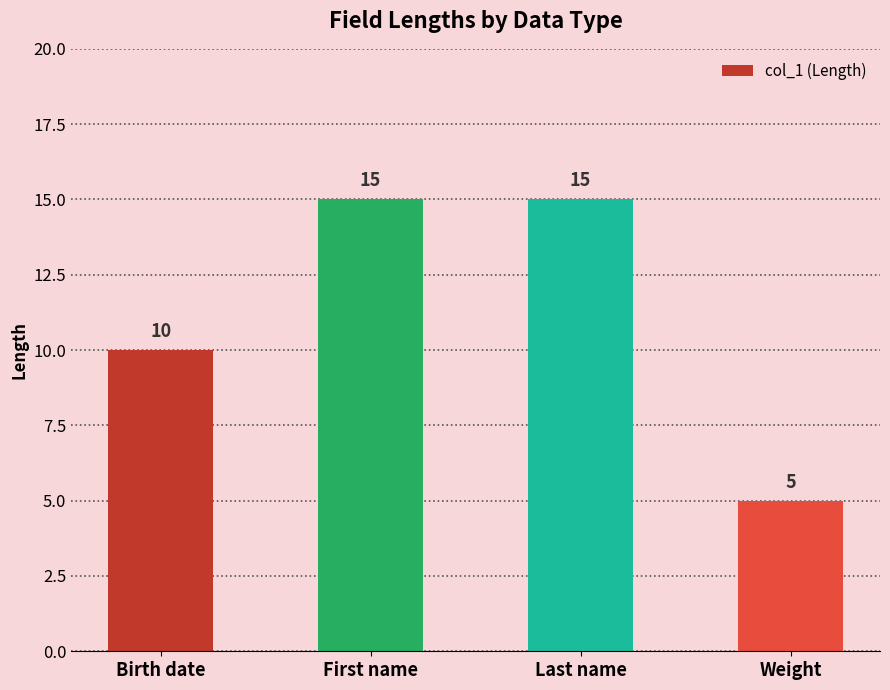

What is the difference between the second highest and second lowest values?

5